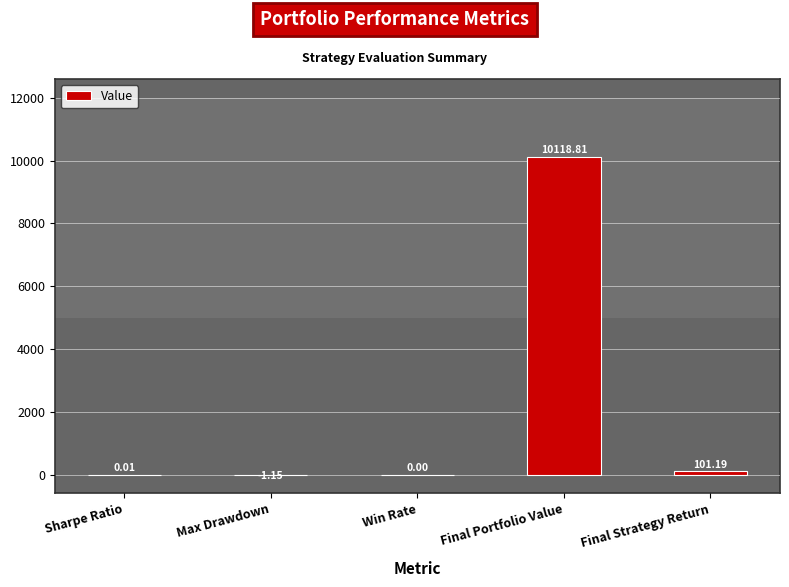

At which label is the value closest to 5058?

Final Strategy Return